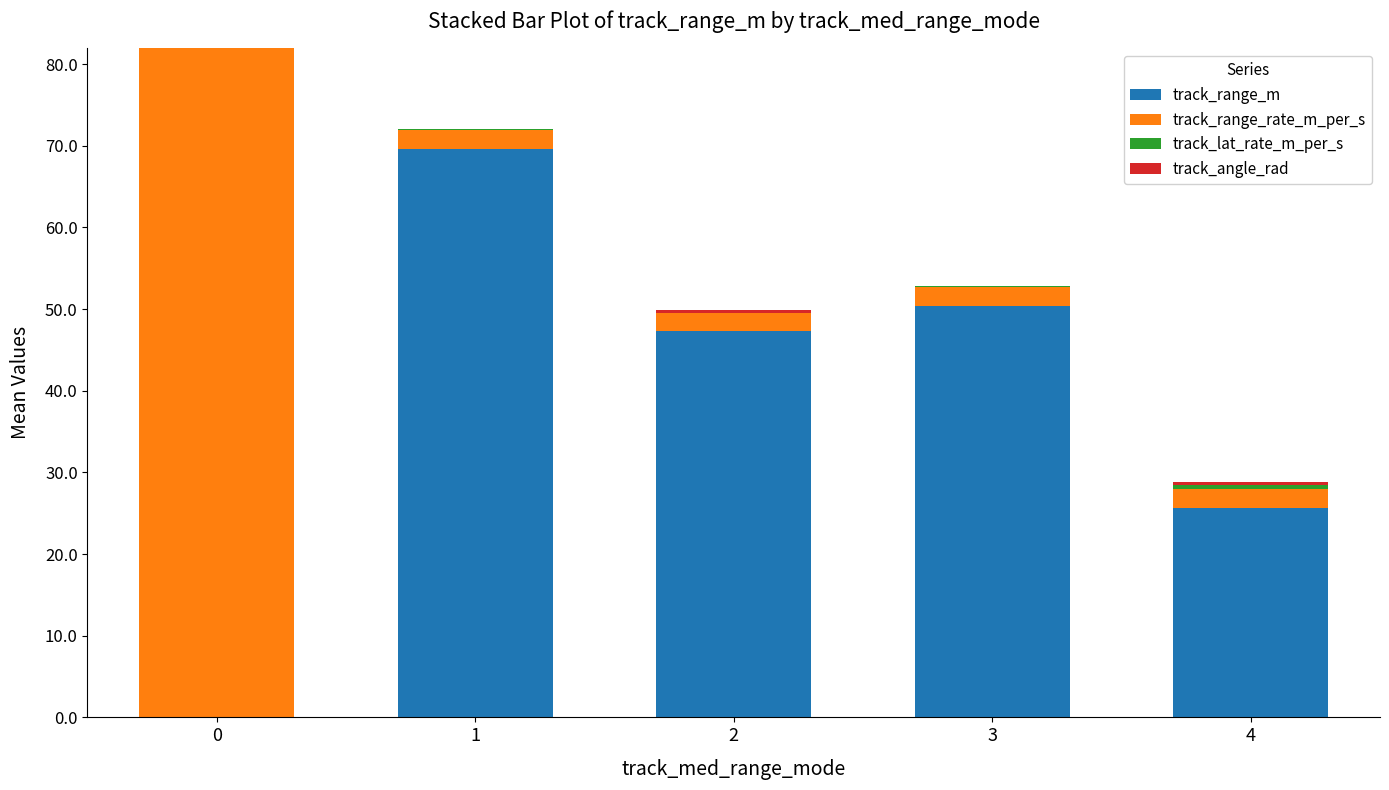

What is the total value across all series at 0?

81.9